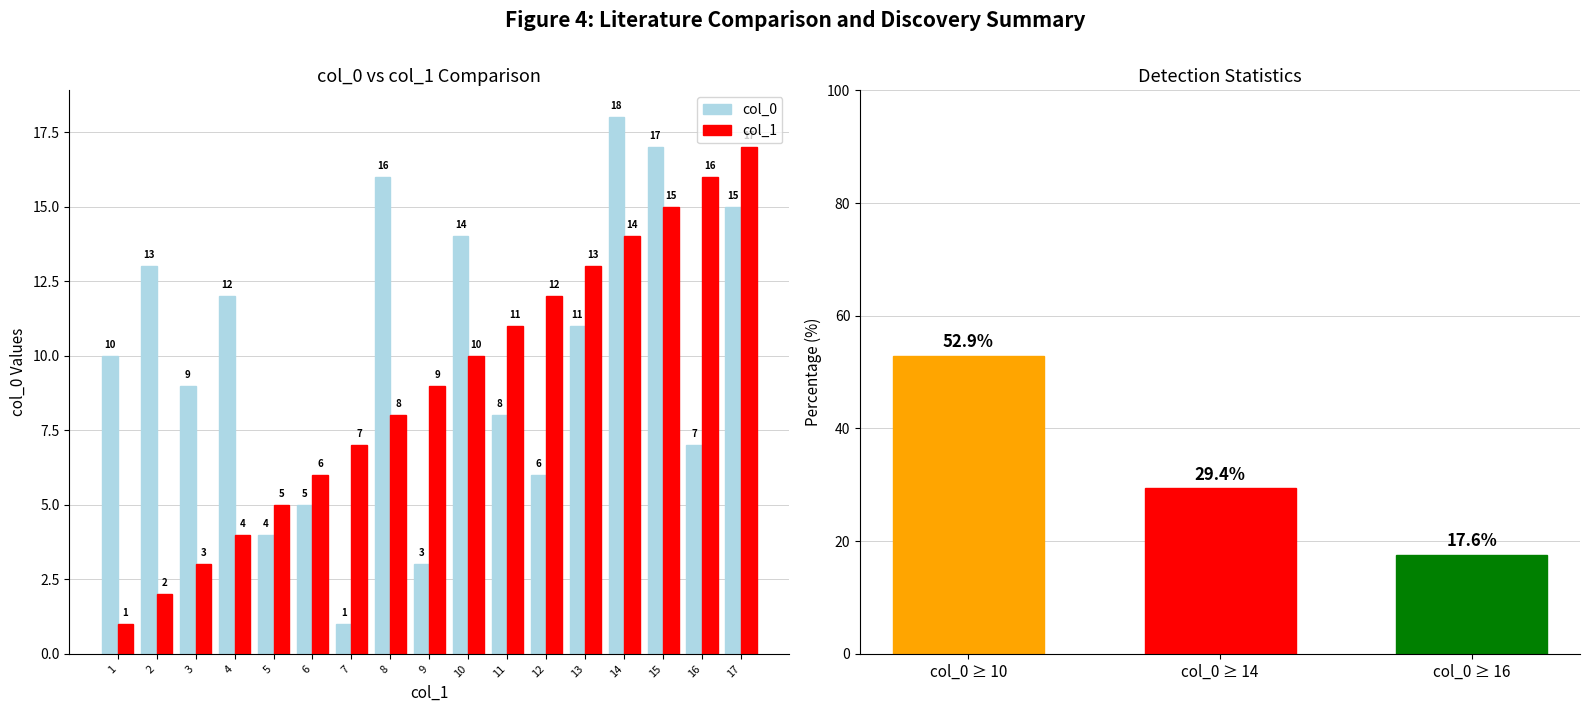

List the series in order of their overall mean, highest first.

col_0, col_1